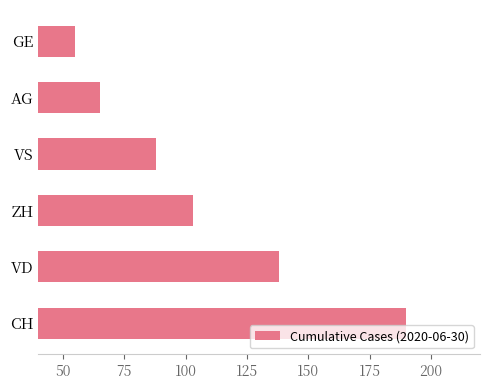

Read the value at ZH, to the nearest 10.

100